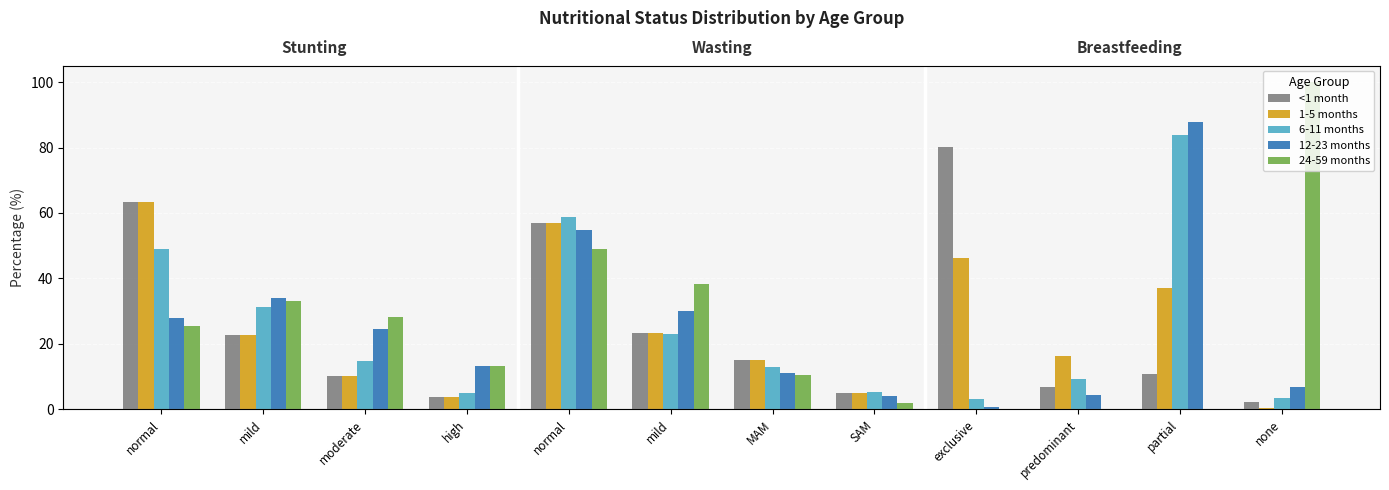

The 6-11 months series shows 22.5 at partial. True or false?

False